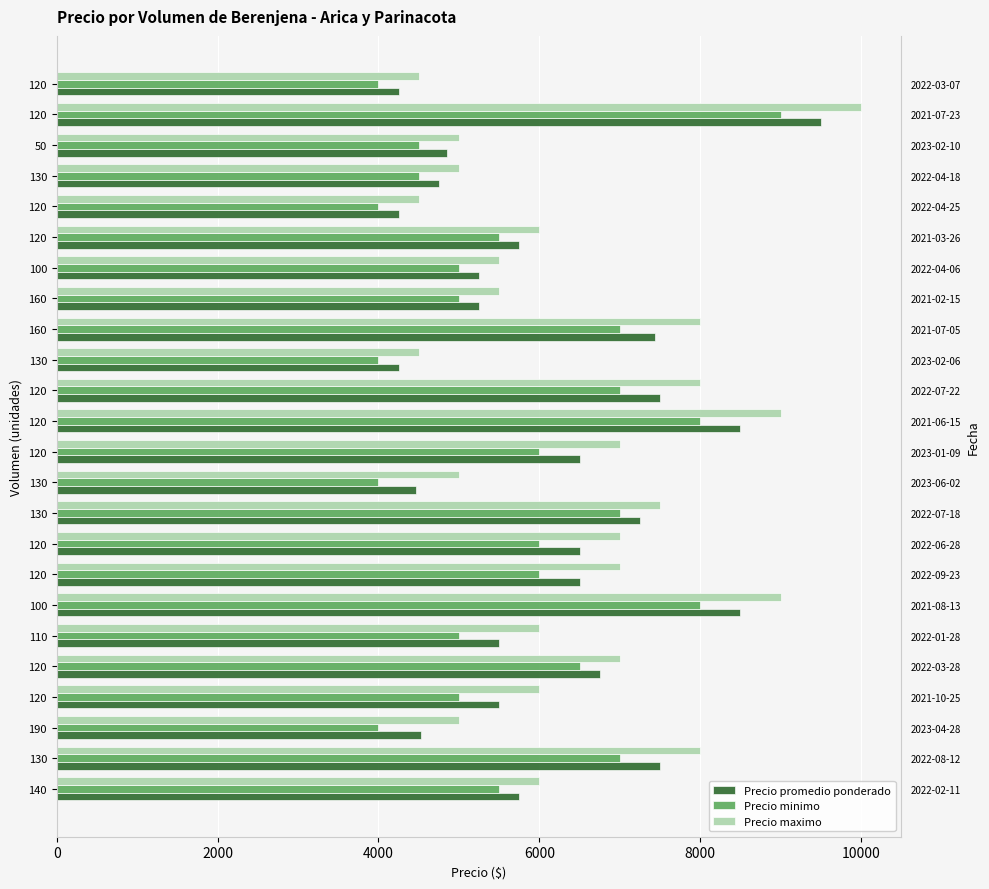

Is it true that Precio maximo equals 6000 at 120?

True